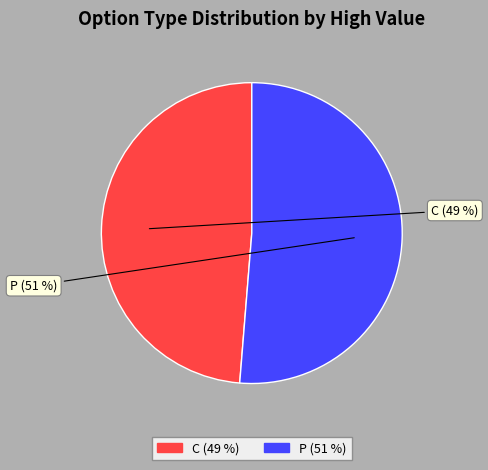

To the nearest percent, what is the combined percentage of C and P?

100%